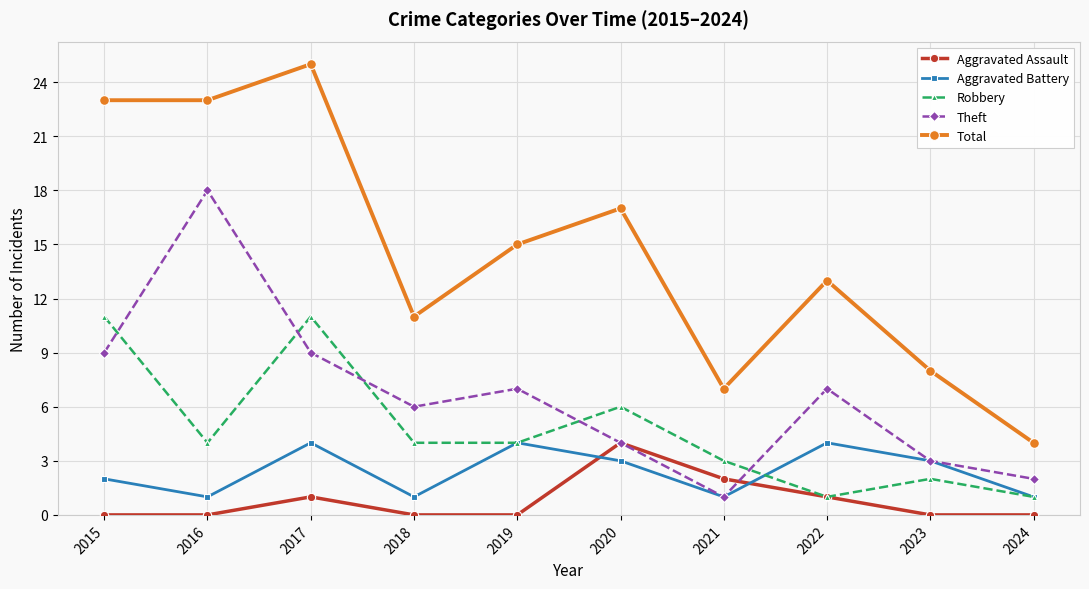

What is the spread (max minus min) of values at 2024?

4